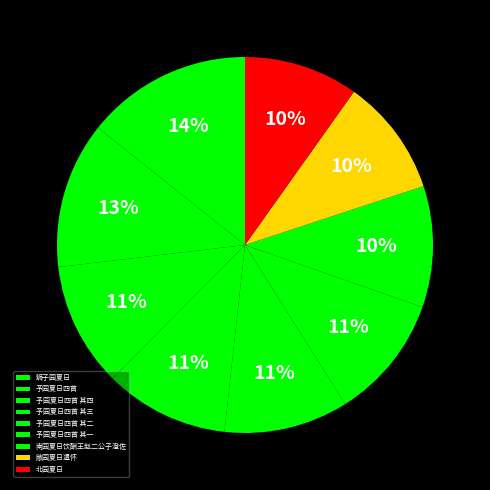

Which slice is the smallest?

北园夏日